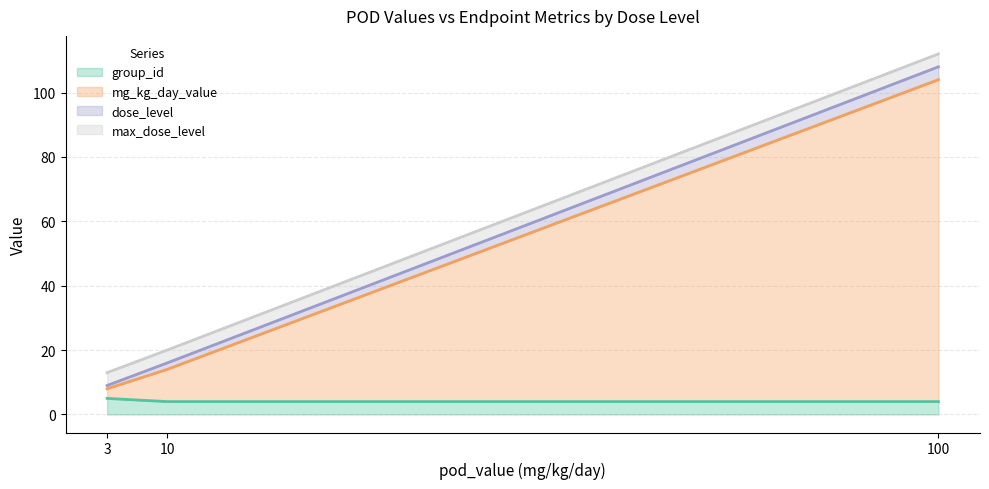

At which category is the sum across all series the highest?

100